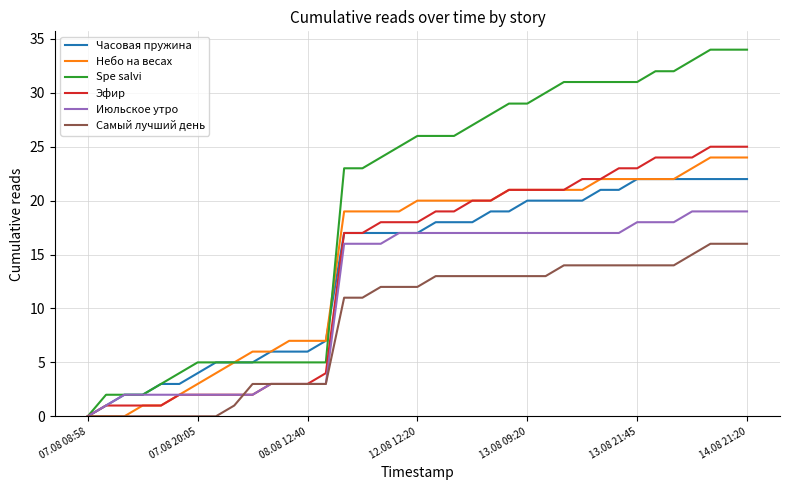

Which series has the largest range (max minus min)?

Spe salvi